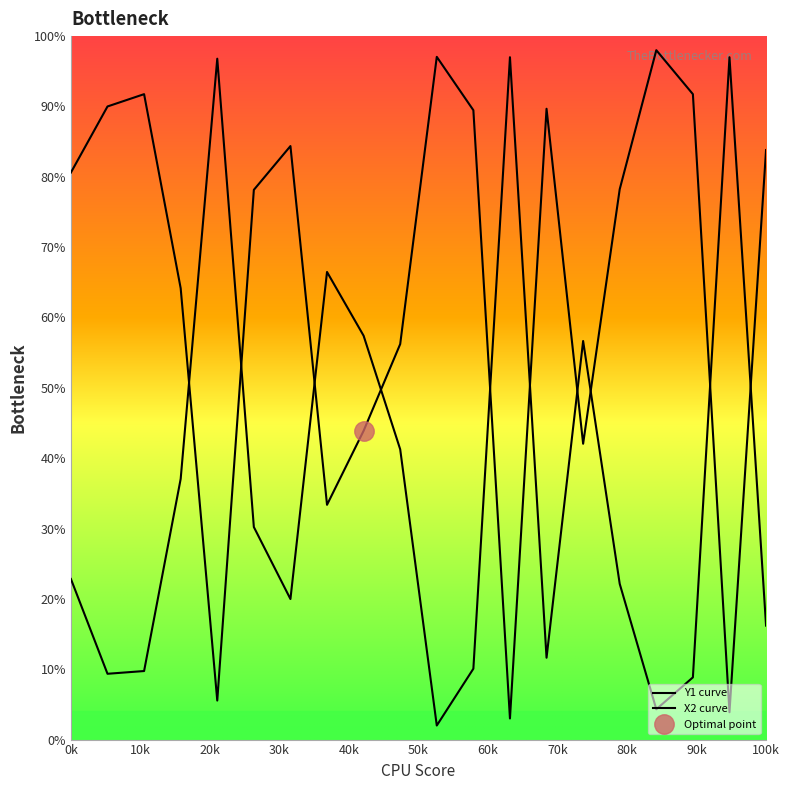

What value does the X2 series have at 0k?

22.8